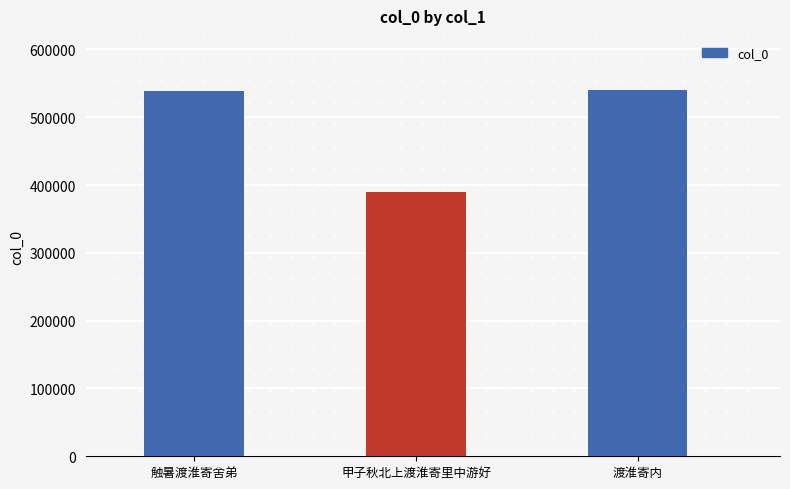

Is it true that the value at 甲子秋北上渡淮寄里中游好 is 390235?

True